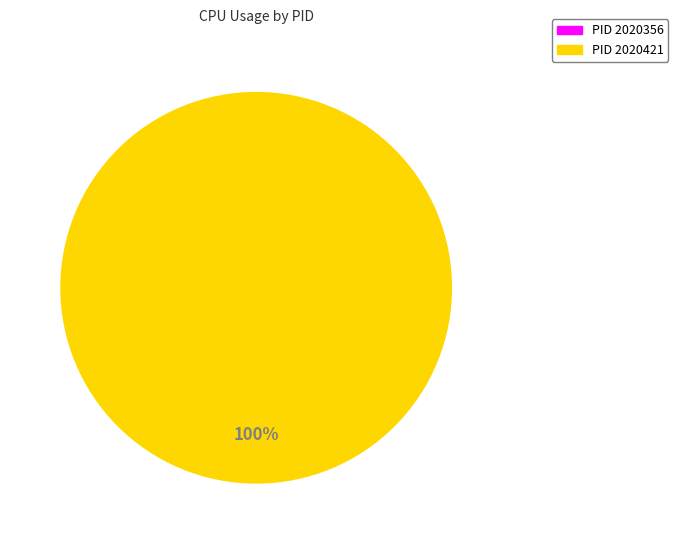

True or false: 2020356 accounts for 0% of the total.

True